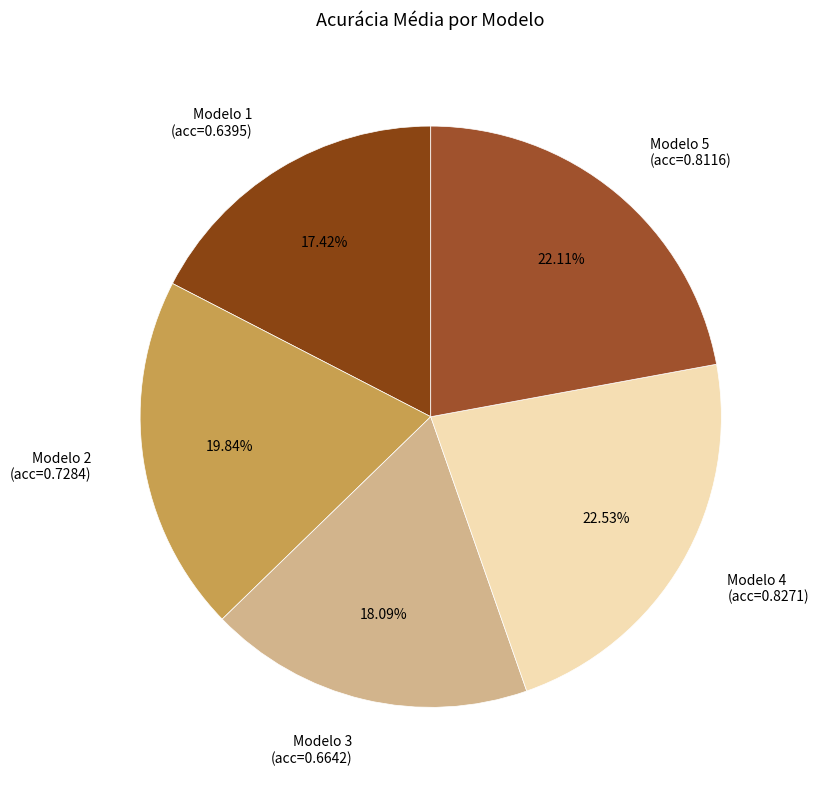

Count the number of slices in the pie.

5